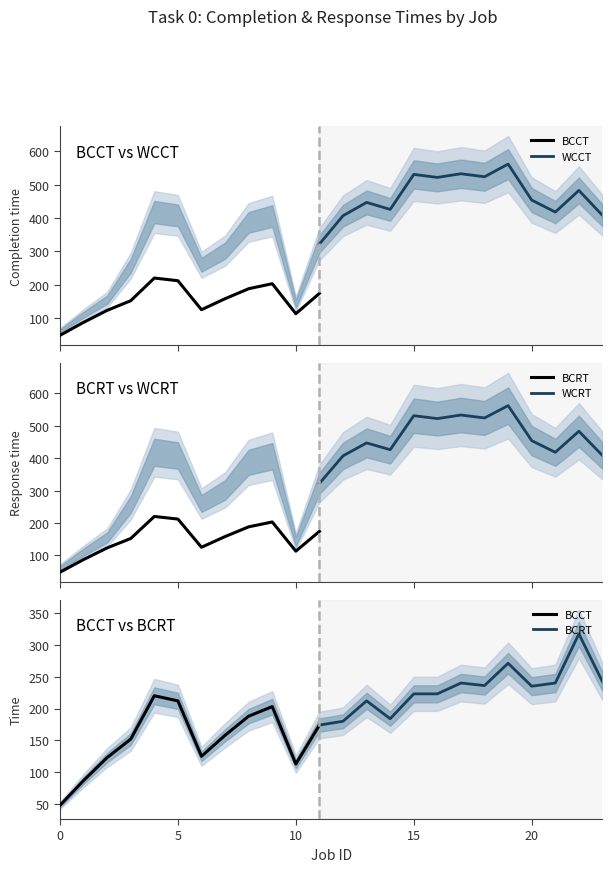

What is the total value across all series at 19?

1666